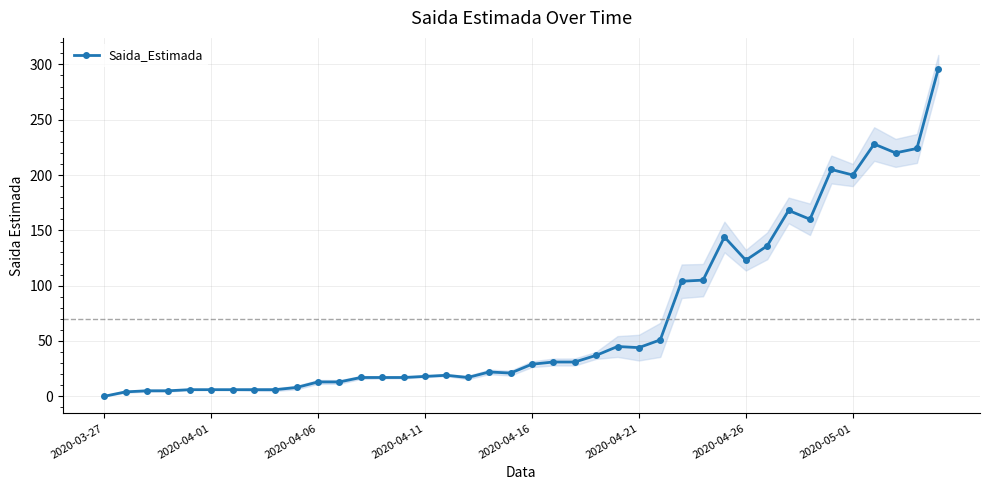

Where is the data nearest to the value 148?

29